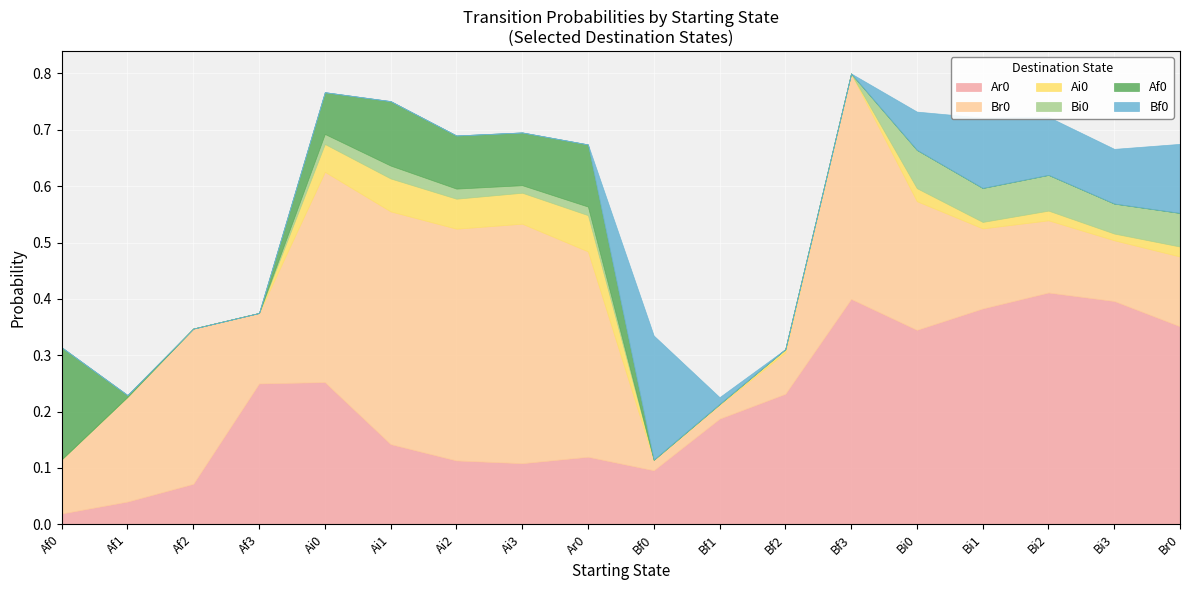

What is the label of the 14th point from the left?

Bi0